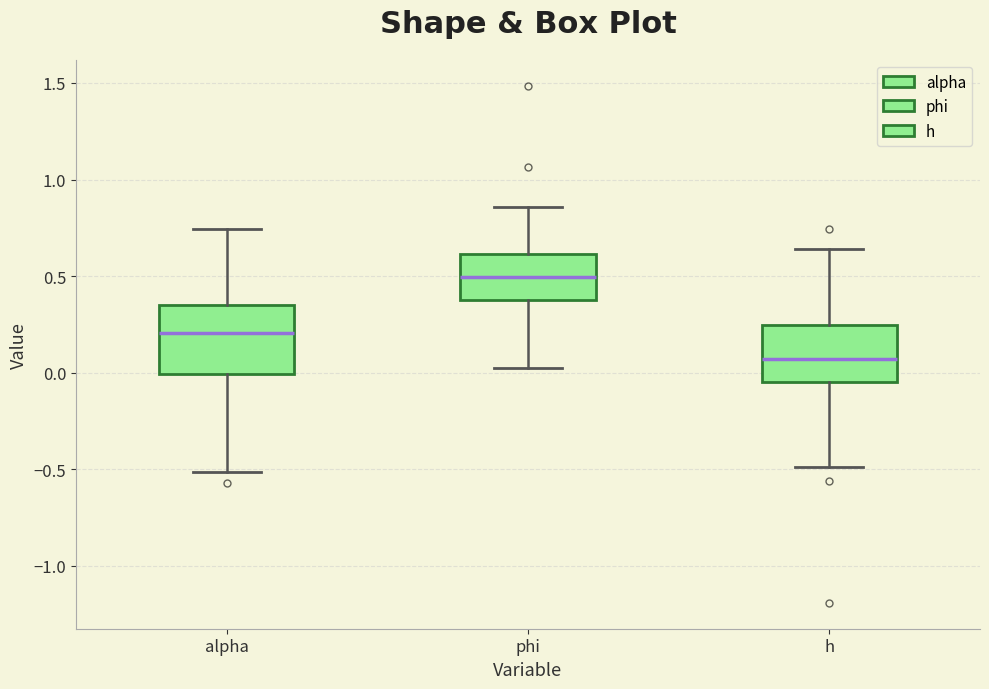

Reading left to right, read every box against the y-axis: the position of its median line, the range the box covers, and the ends of its whiskers. The values are not printed on the chart, so give them approximately, as read against the axis.

alpha: median 0.20, box 0.00 to 0.35, whiskers -0.50 to 0.75
phi: median 0.50, box 0.40 to 0.60, whiskers 0.00 to 0.85
h: median 0.05, box -0.05 to 0.25, whiskers -0.50 to 0.65